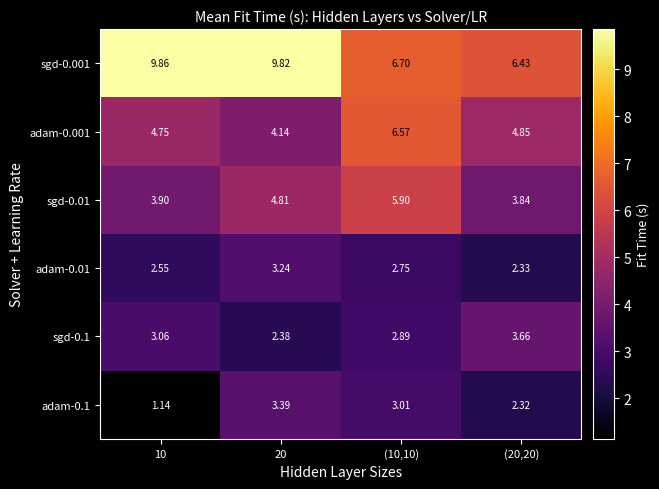

Is the value of sgd-0.001 at (20,20) greater than the value of sgd-0.1 at 10?

Yes